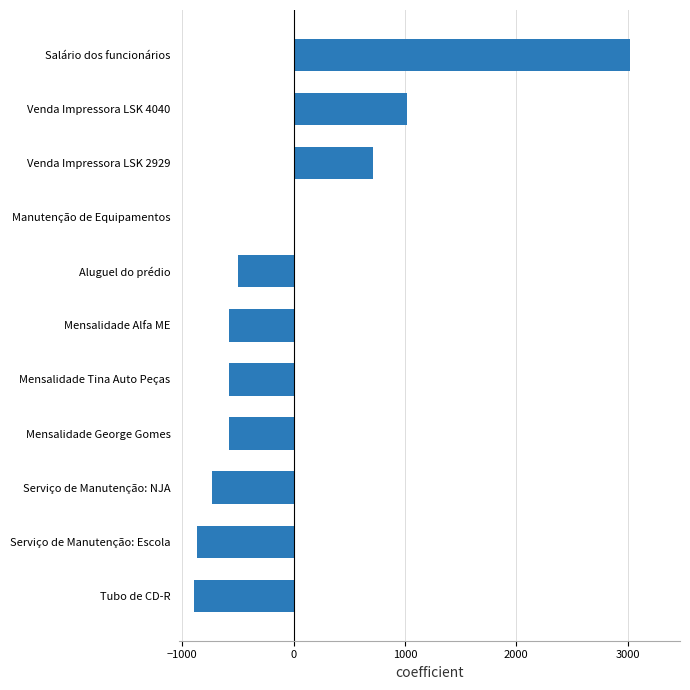

How many categories are shown in the chart?

11